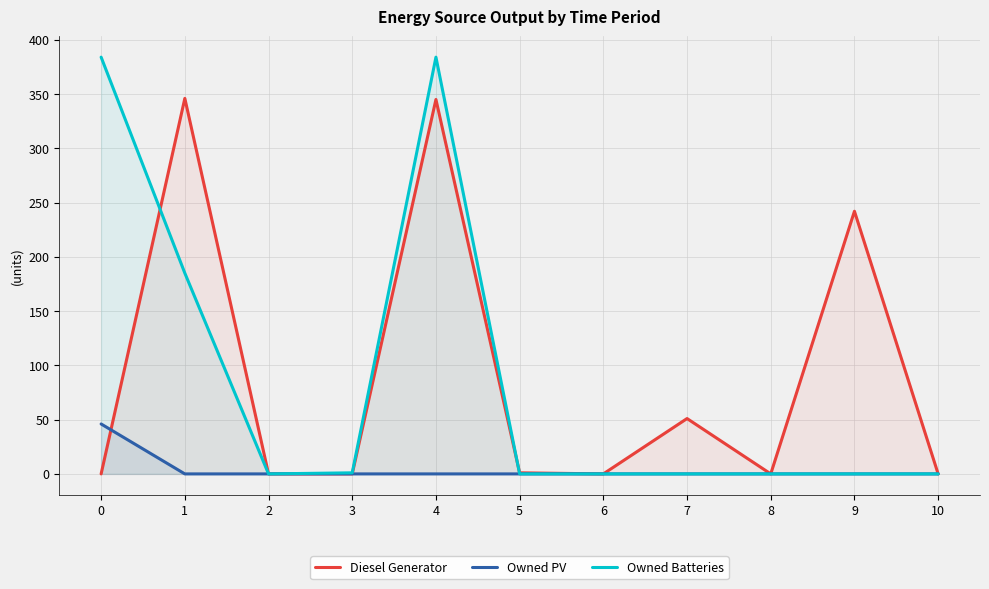

True or false: Owned PV and Owned Batteries intersect in this chart.

False